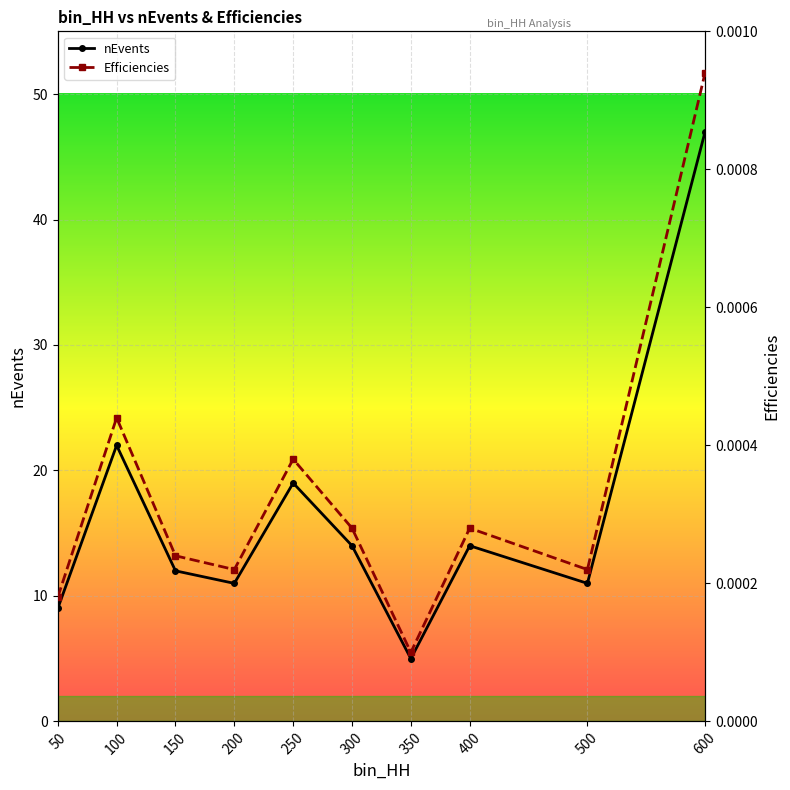

Which label corresponds to the smallest value in the chart?

350